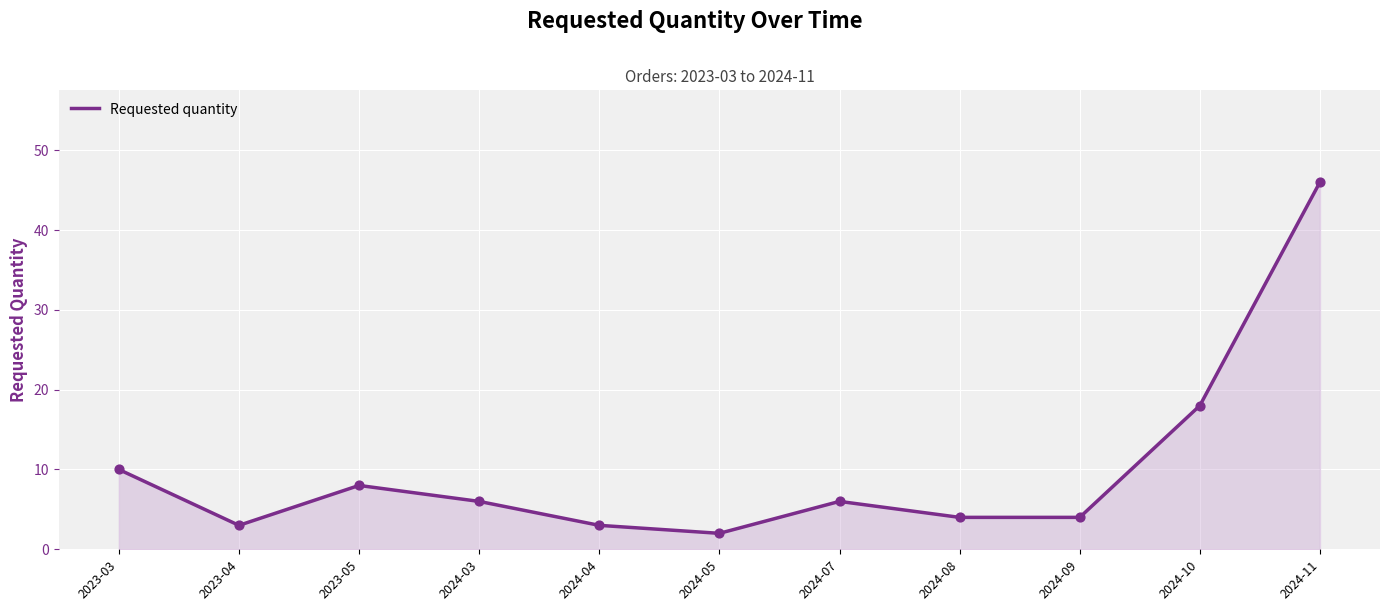

Approximately how many times larger is the value at 2024-08 compared to 2024-09?

1.0